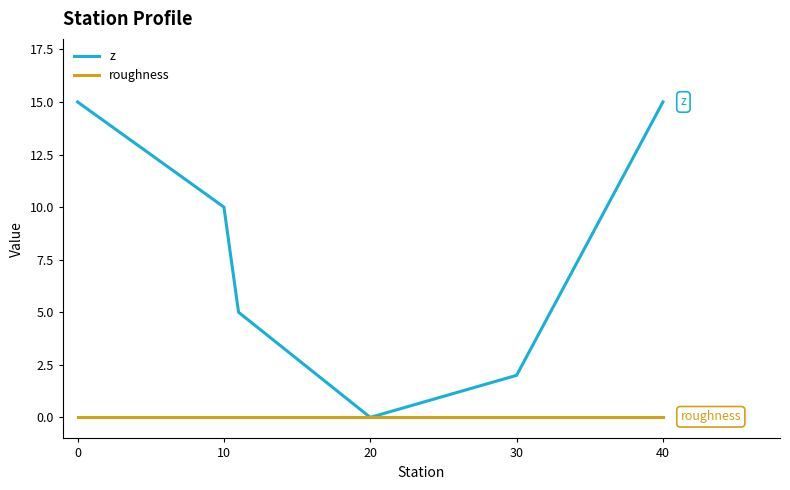

Rank the series by their average value, from highest to lowest.

z, roughness